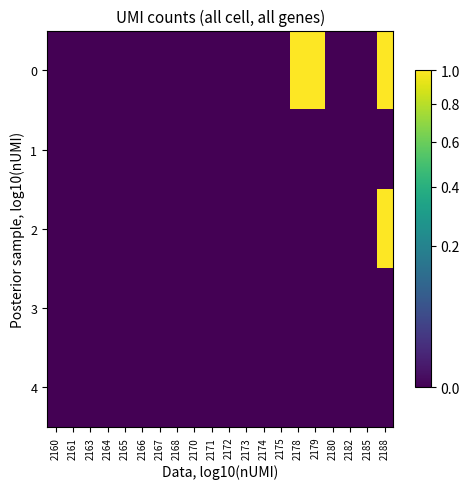

Which label corresponds to the smallest value in the chart?

2160